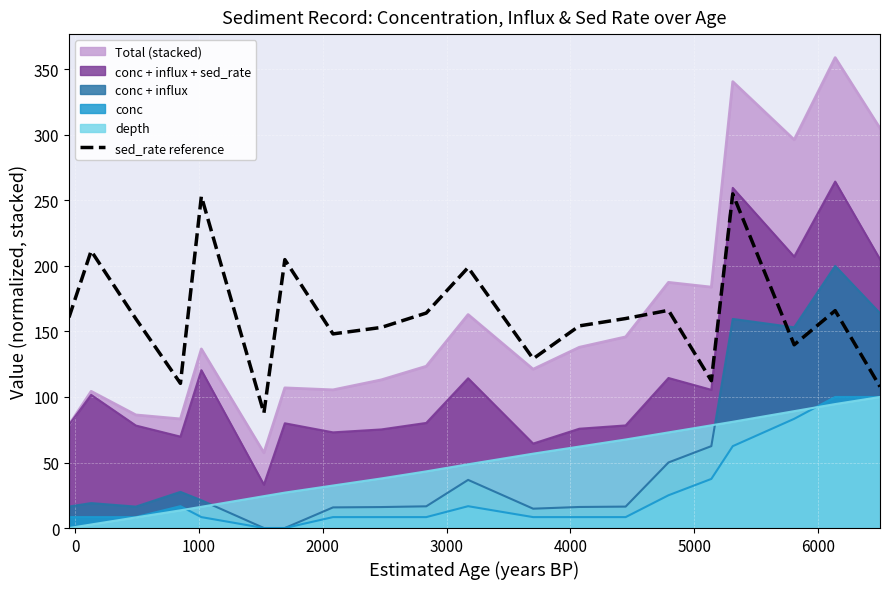

What is the maximum value for depth?

100.0